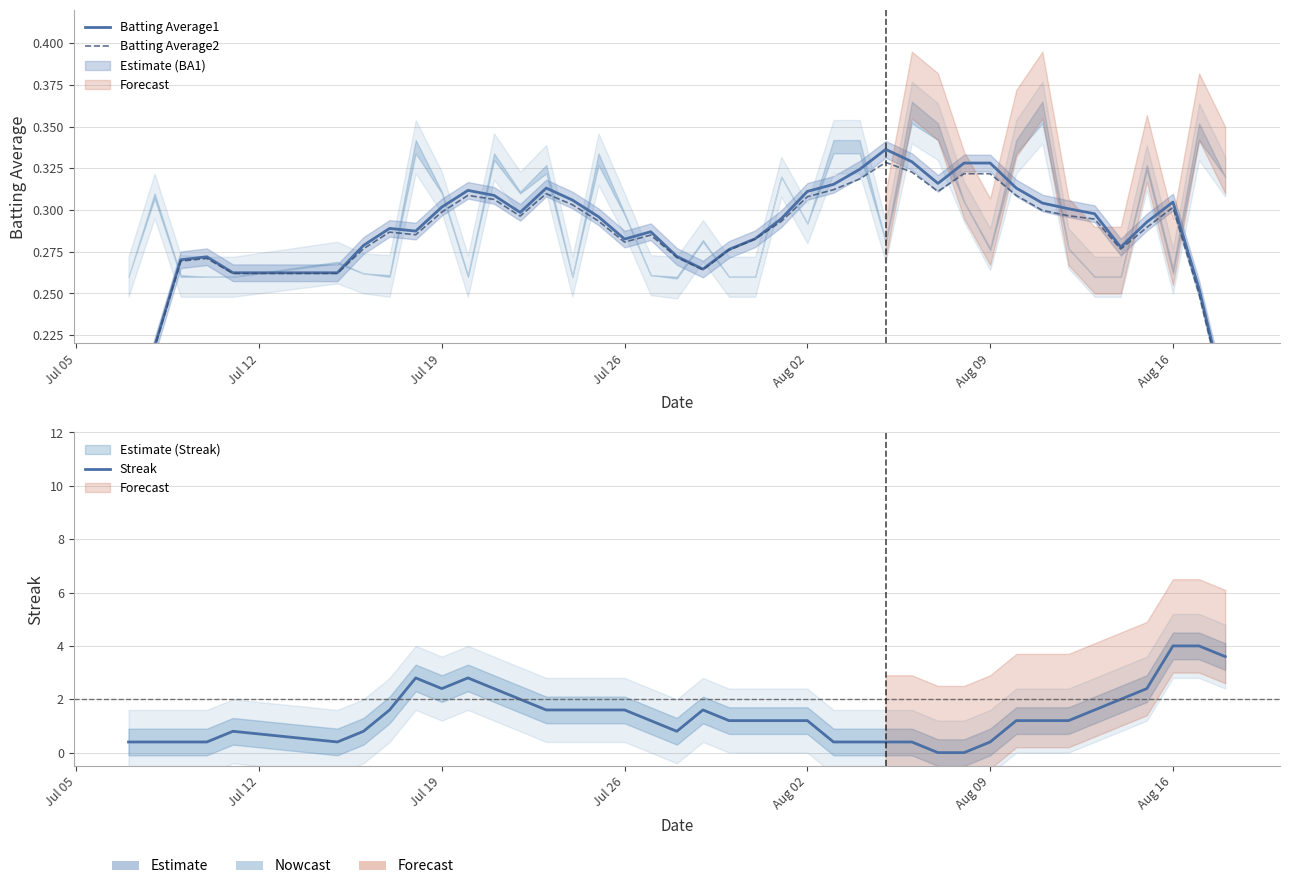

Which series has the largest range (max minus min)?

Streak